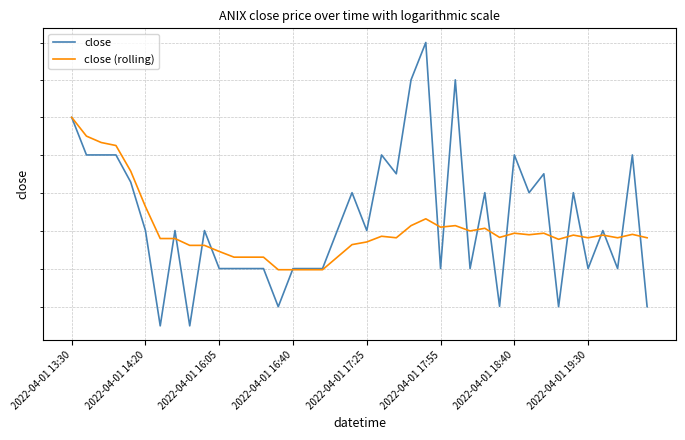

Is this an area chart (filled region under the line)?

No